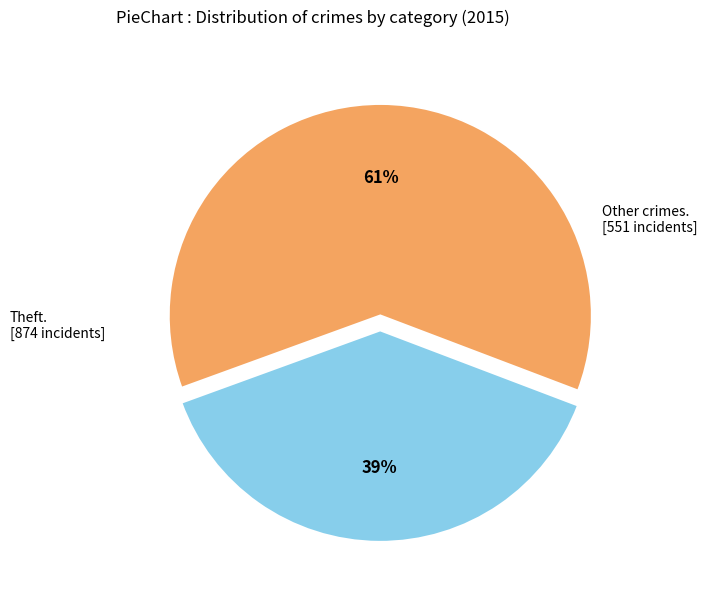

Is there a majority slice in this chart?

Yes